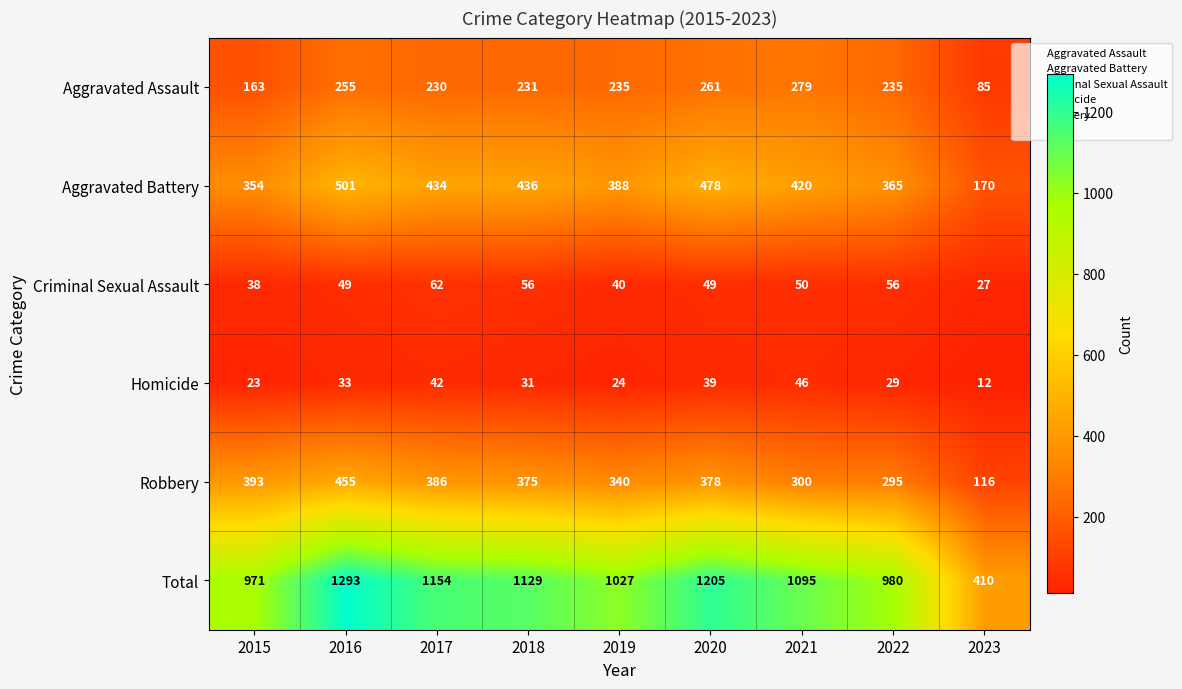

What is the average value of the Total series?

1029